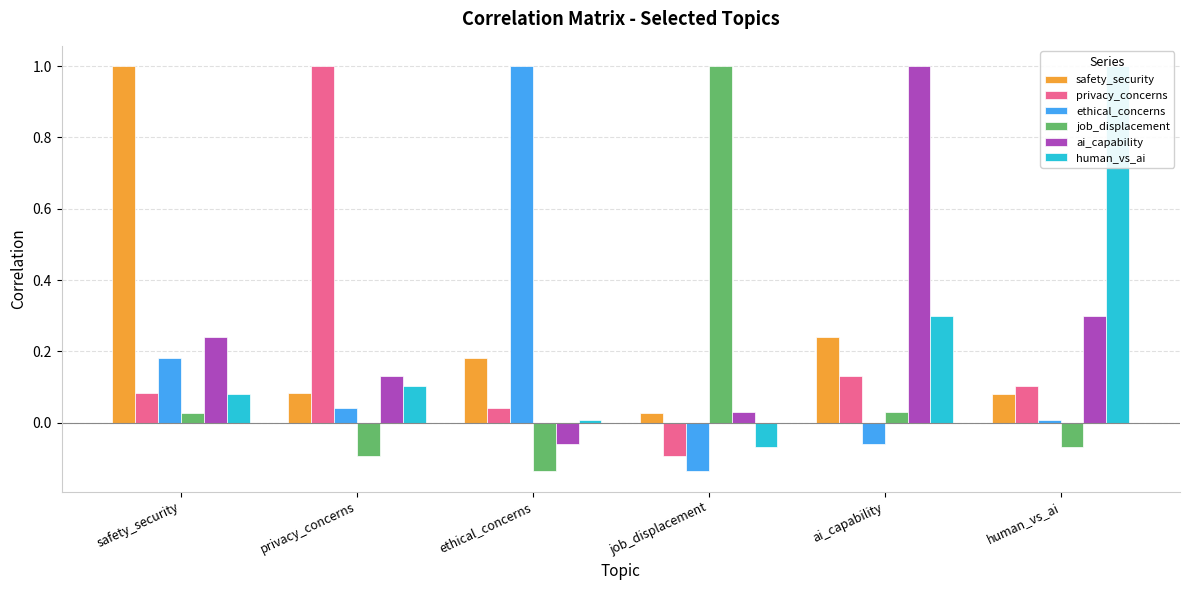

What are all the series names shown in the legend?

safety_security, privacy_concerns, ethical_concerns, job_displacement, ai_capability, human_vs_ai